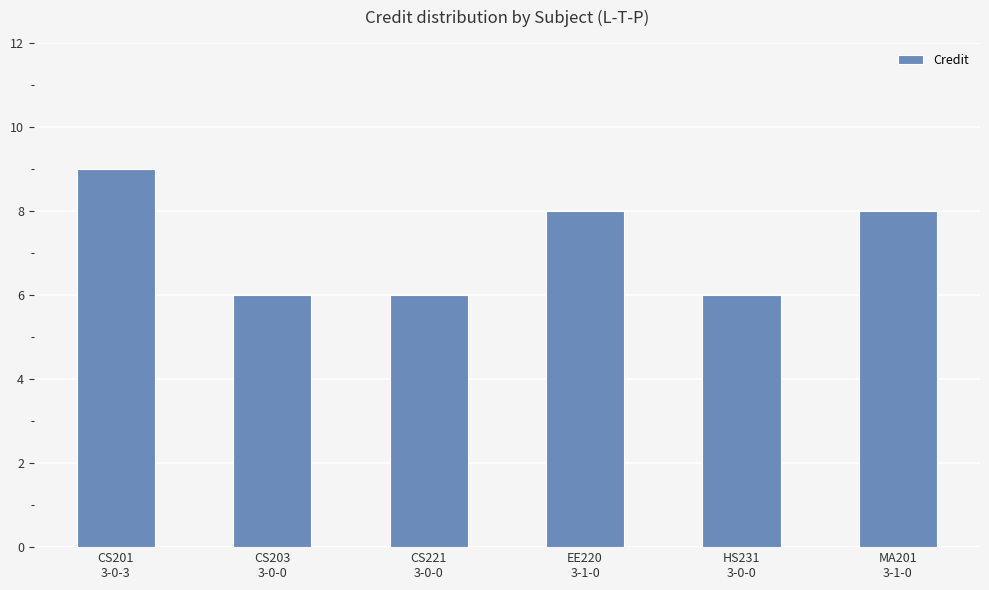

What is the label of the 4th bar from the left?

EE220
3-1-0